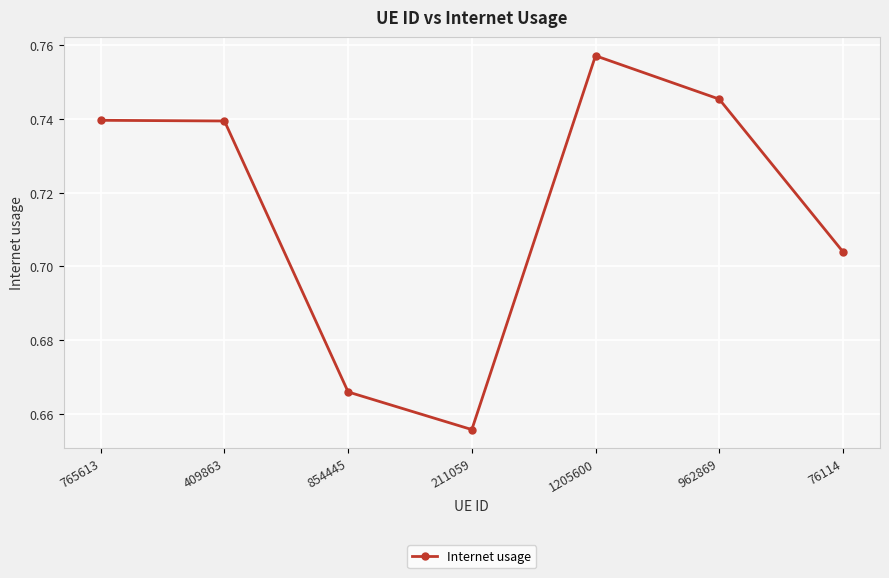

How many lines are shown in the chart?

1